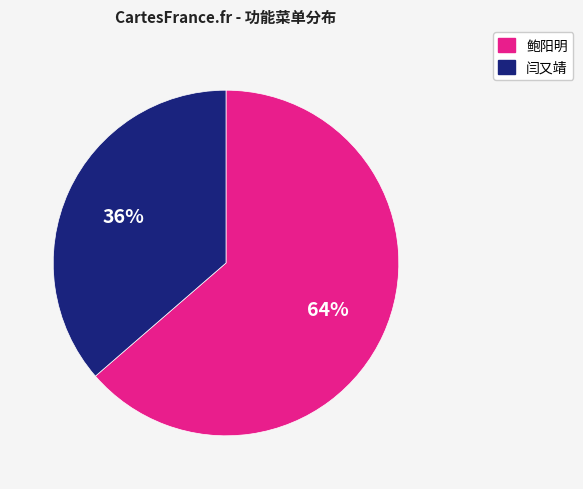

Is there a majority slice in this chart?

Yes